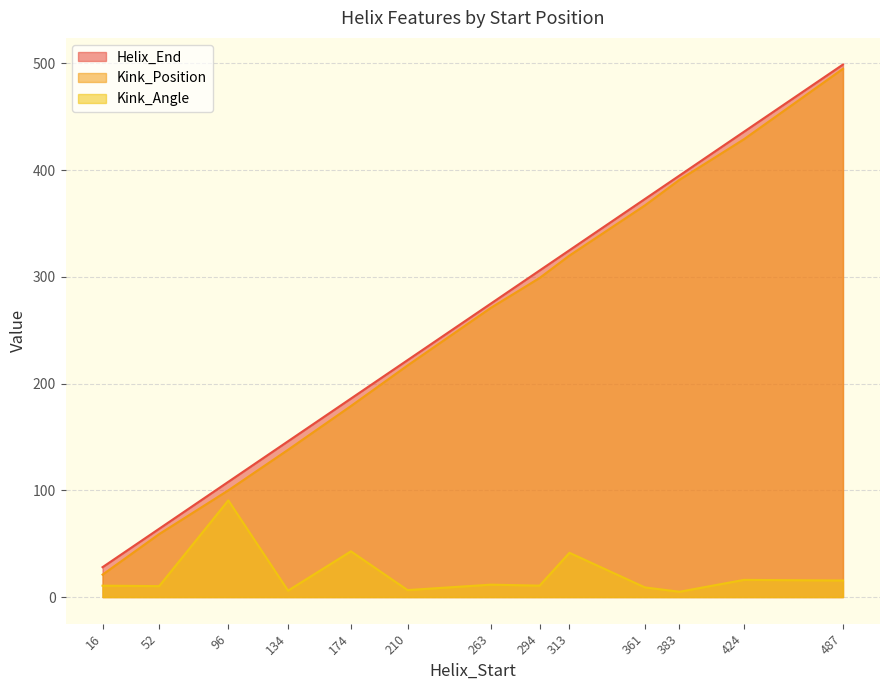

At which category does Kink_Angle reach its first local peak?

96